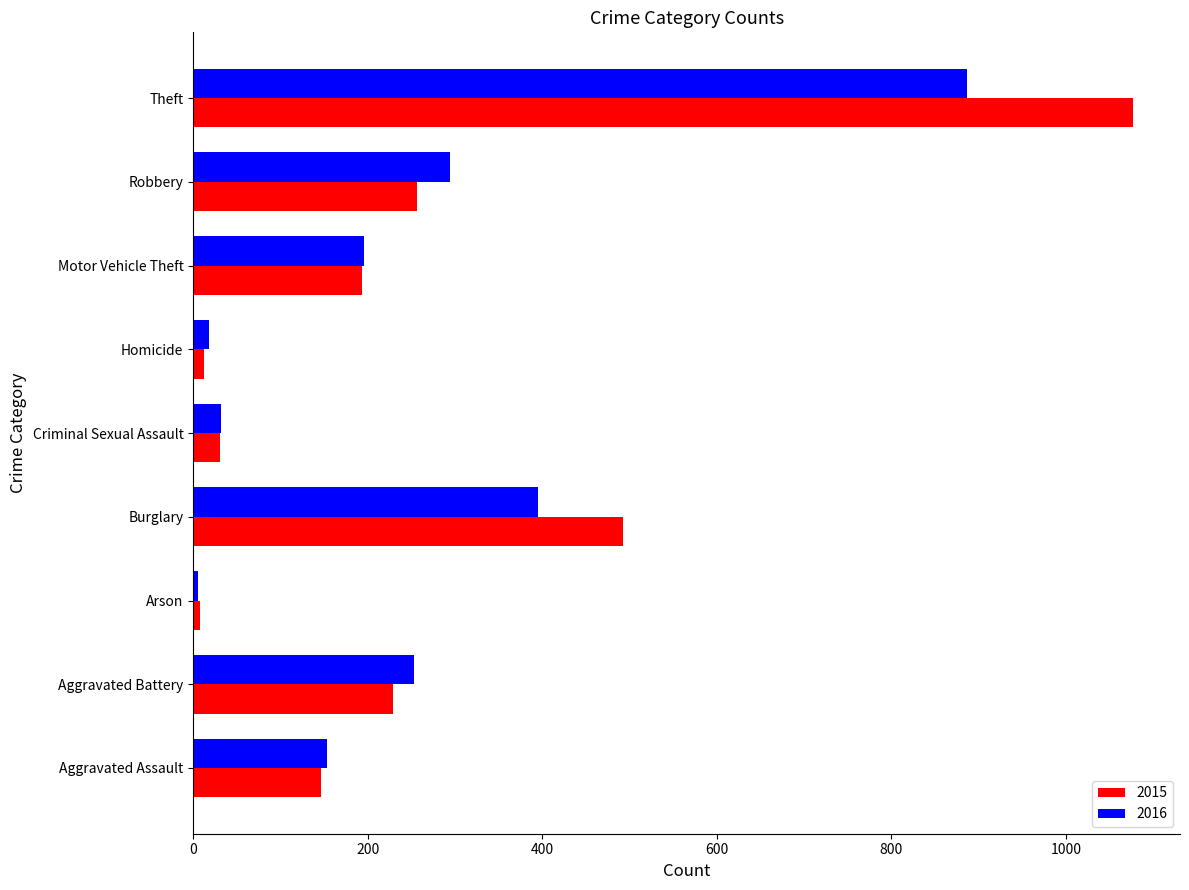

What is the difference between the maximum and minimum values in the 2016 series?

881